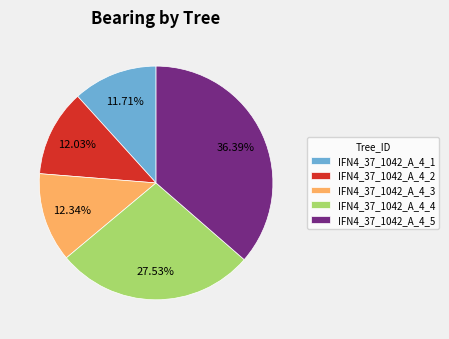

Approximately how many times larger is the value at IFN4_37_1042_A_4_4 compared to IFN4_37_1042_A_4_2?

2.3